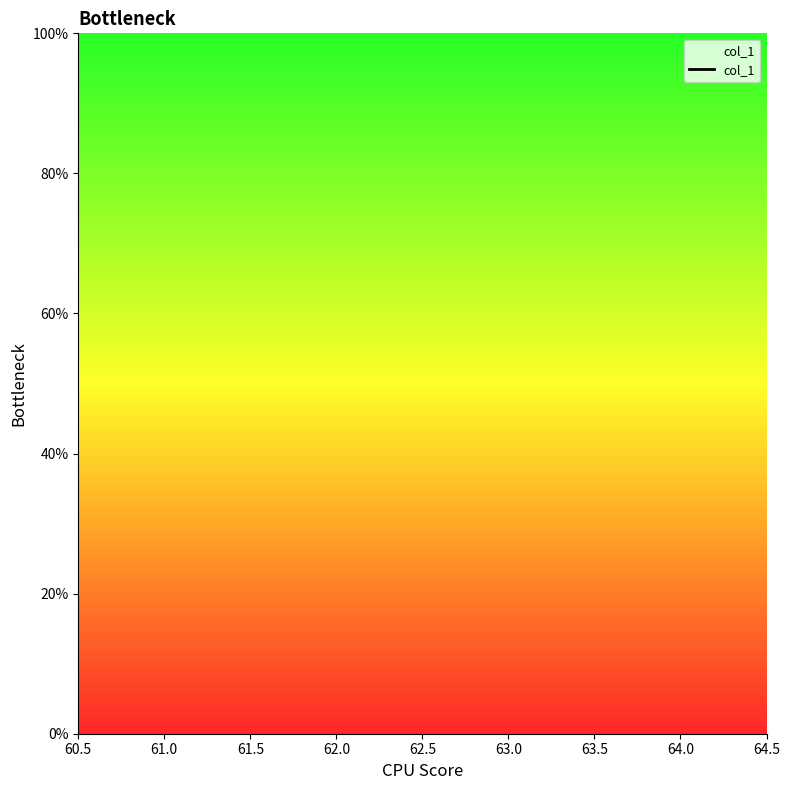

What is the label of the 3rd point from the left?

63.0